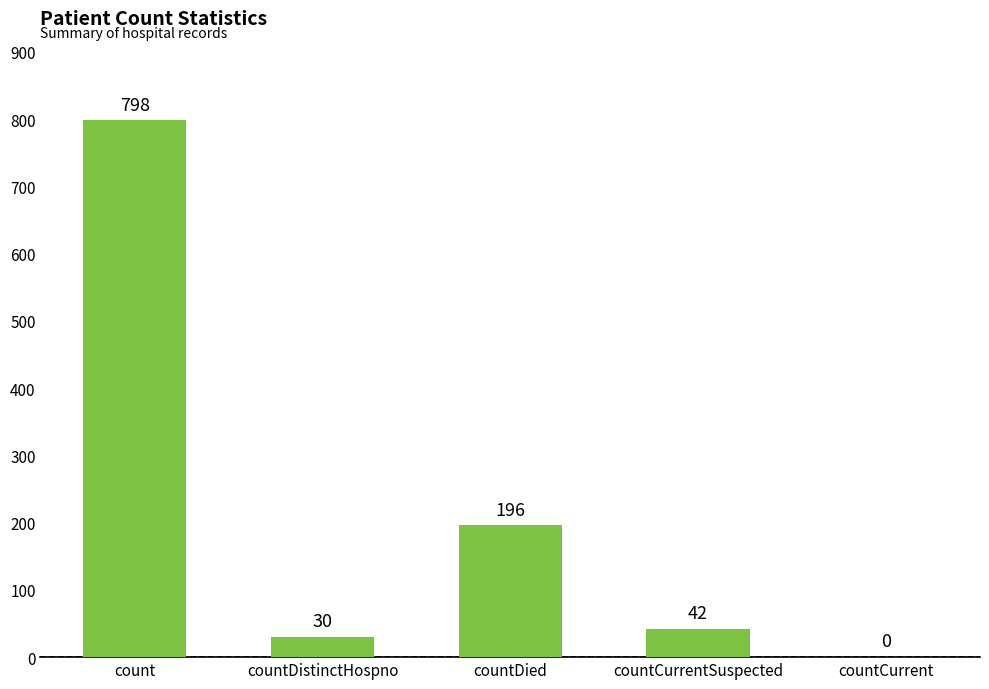

Reading right to left, transcribe all the data shown in this chart.

0	42	196	30	798